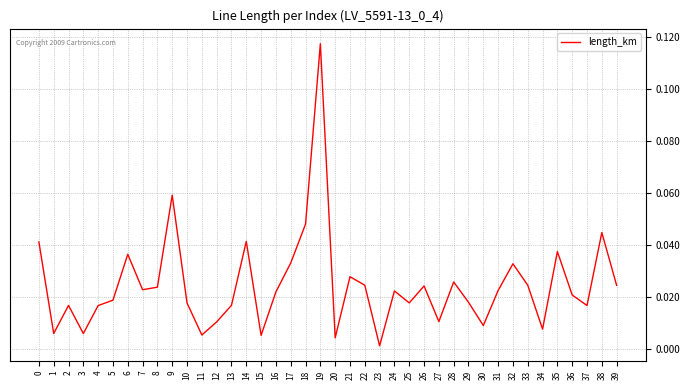

Does the chart display data point markers on the line(s)?

No